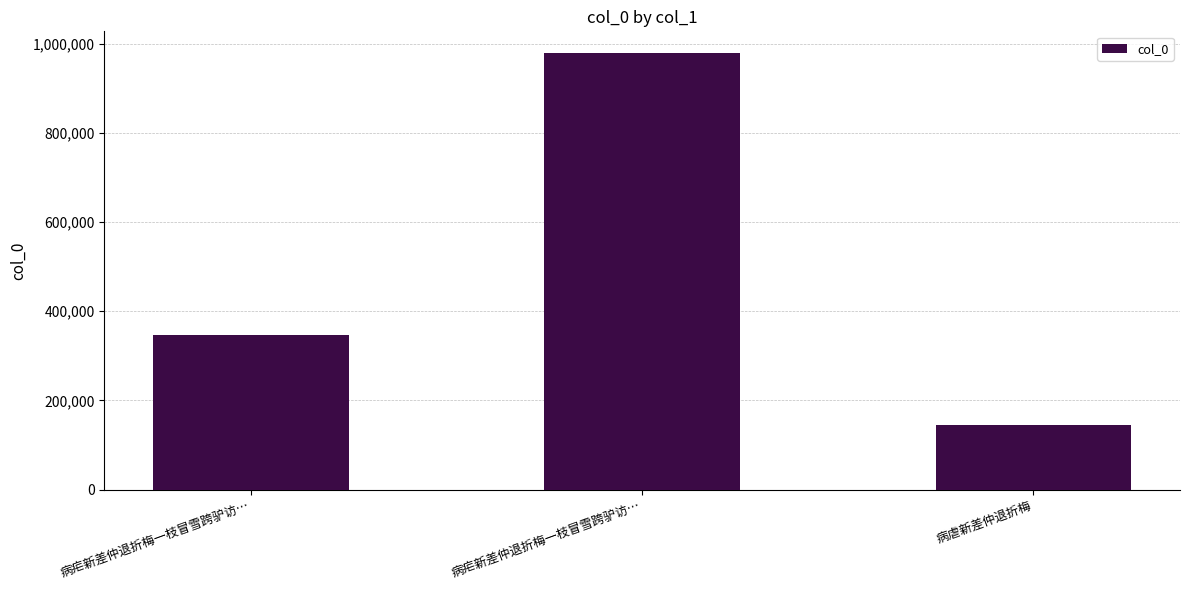

What is the difference between the maximum and minimum values?

832522